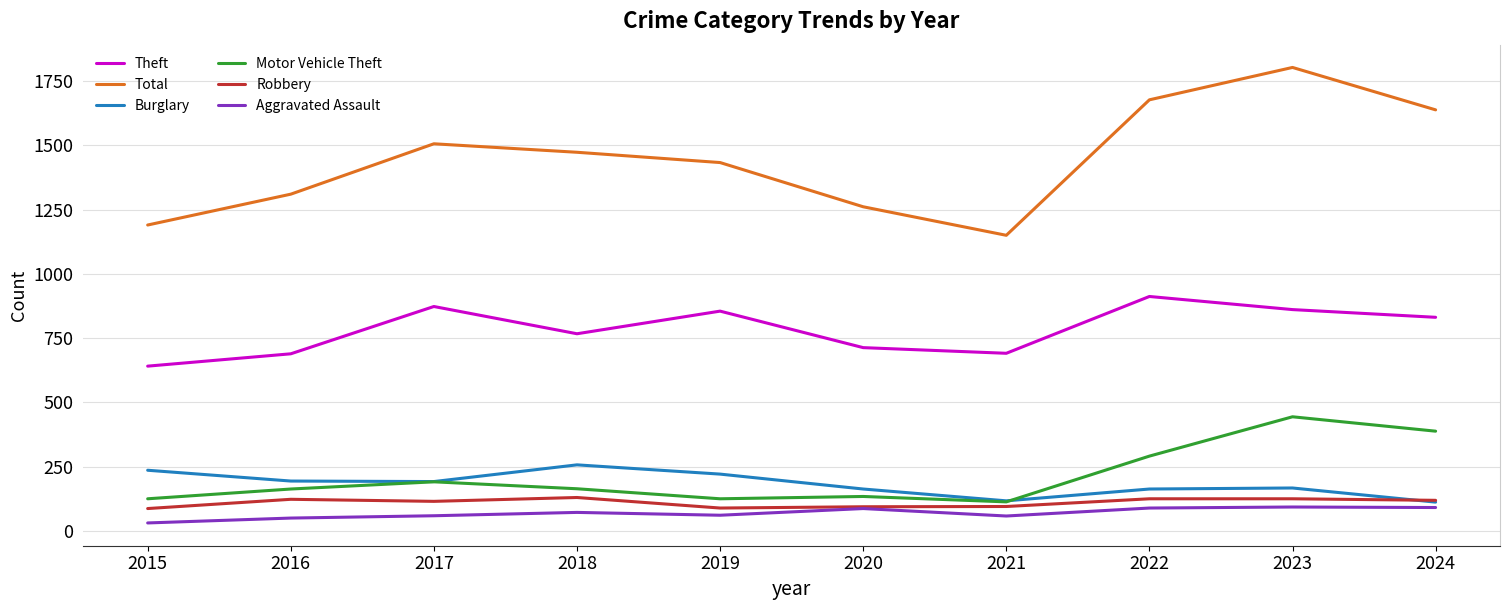

At which label is Theft closest to 776?

2018